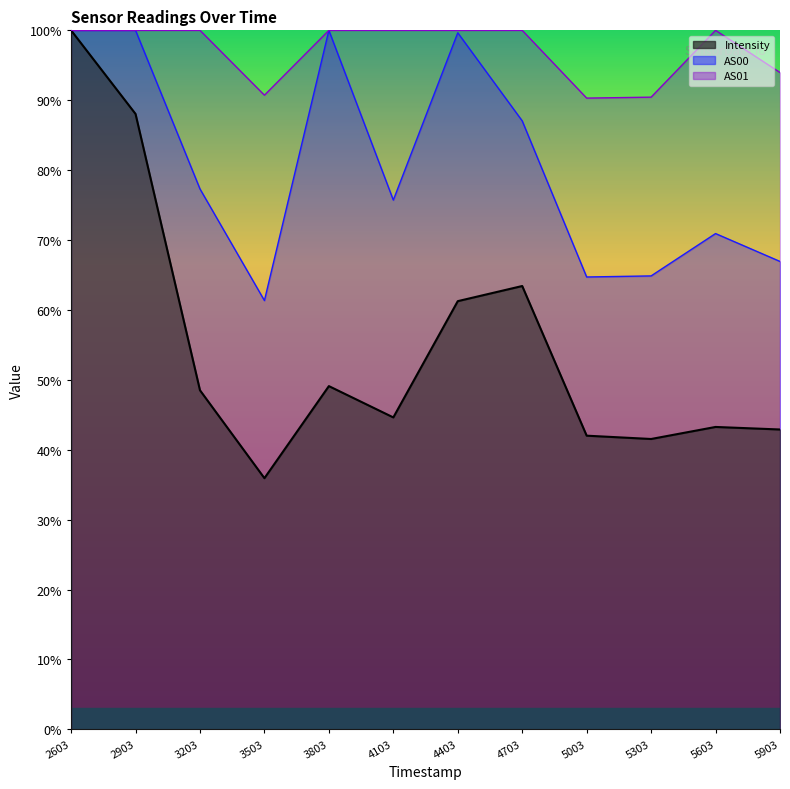

What is the total value across all series at 3203?

225.8